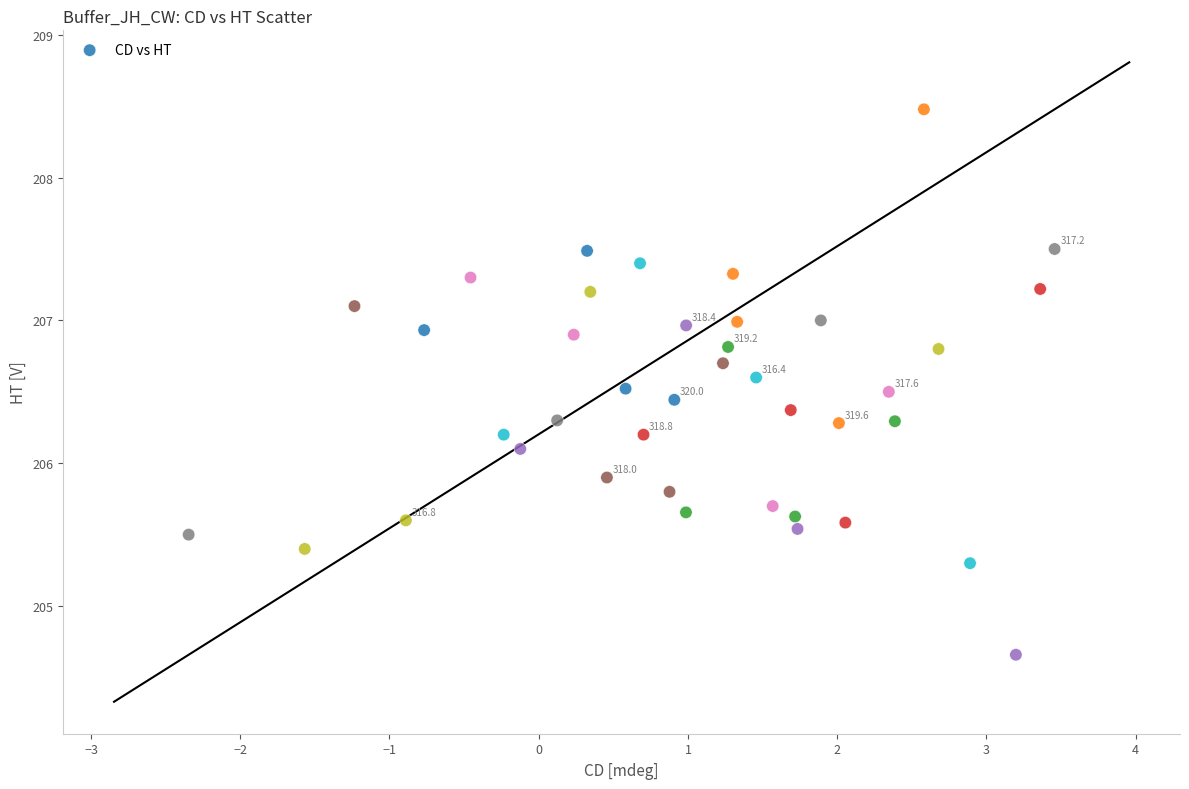

What is the range of X values (max minus min)?

5.8